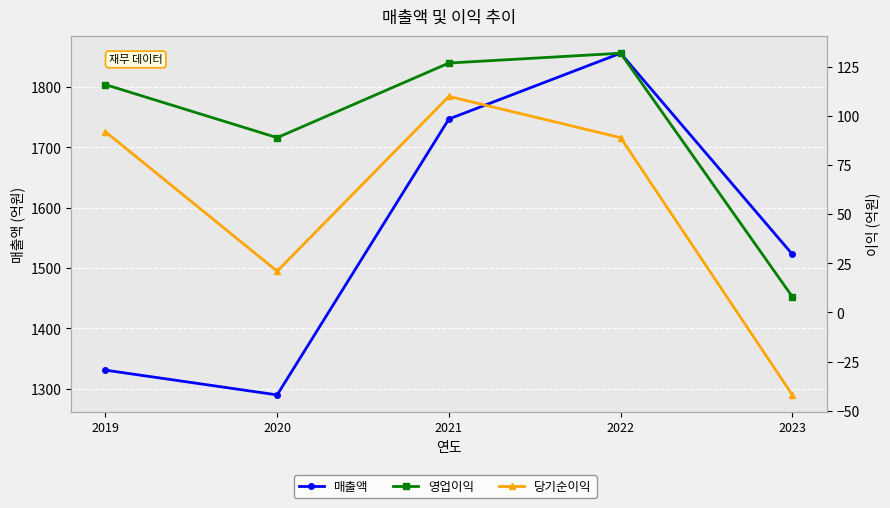

How many lines are shown in the chart?

3